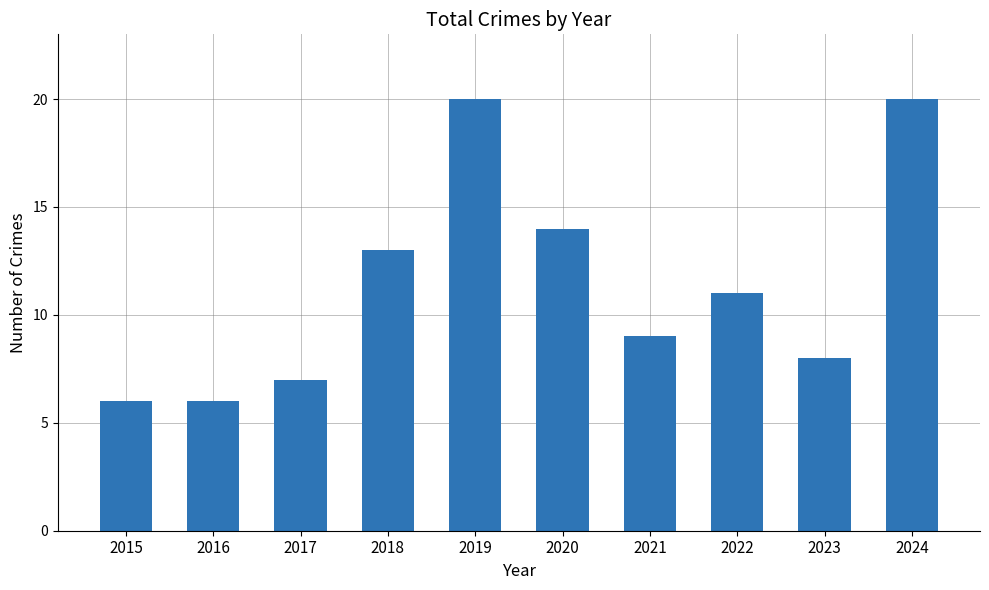

What is the smallest value displayed?

6